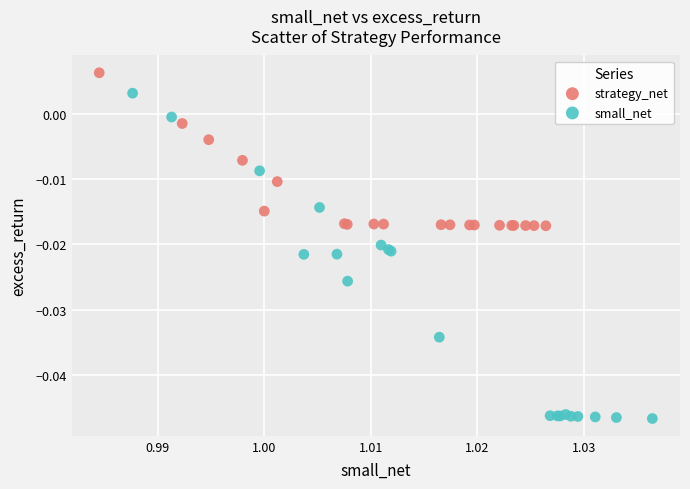

Which series reaches the minimum Y coordinate?

small_net